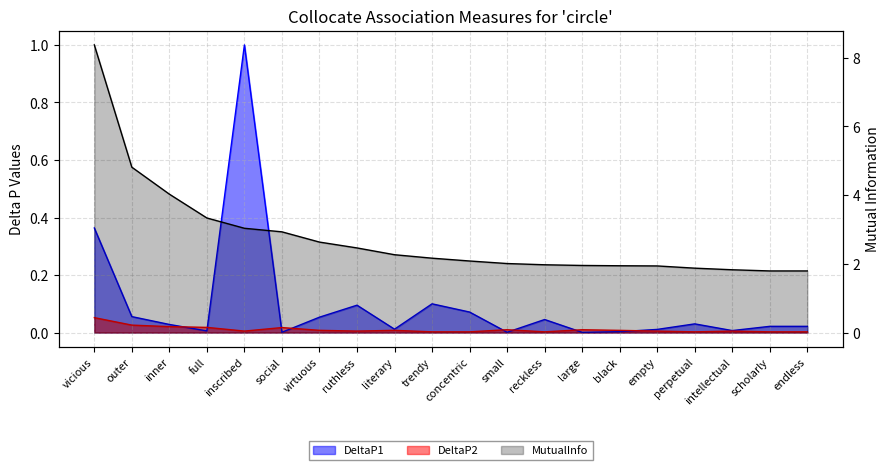

Reading right to left, extract all data points from this chart.

DeltaP1: 0.0	0.0	0.0	0.0	0.0	0.0	0.0	0.0	0.0	0.1	0.1	0.0	0.1	0.1	0.0	1.0	0.0	0.0	0.1	0.4
DeltaP2: 0.0	0.0	0.0	0.0	0.0	0.0	0.0	0.0	0.0	0.0	0.0	0.0	0.0	0.0	0.0	0.0	0.0	0.0	0.0	0.1
MutualInfo: 1.8	1.8	1.8	1.9	1.9	1.9	2.0	2.0	2.0	2.1	2.2	2.3	2.5	2.6	2.9	3.0	3.3	4.0	4.8	8.4